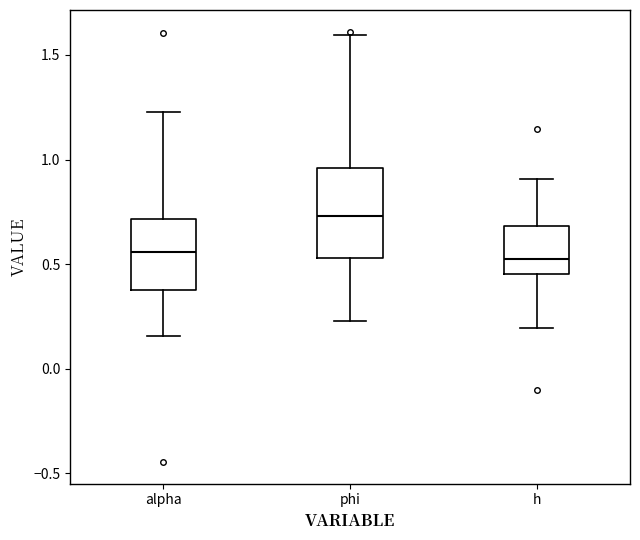

Where does the lower whisker of the box for phi end on the y-axis? The values are not printed on the chart, so give them approximately, as read against the axis.

0.25